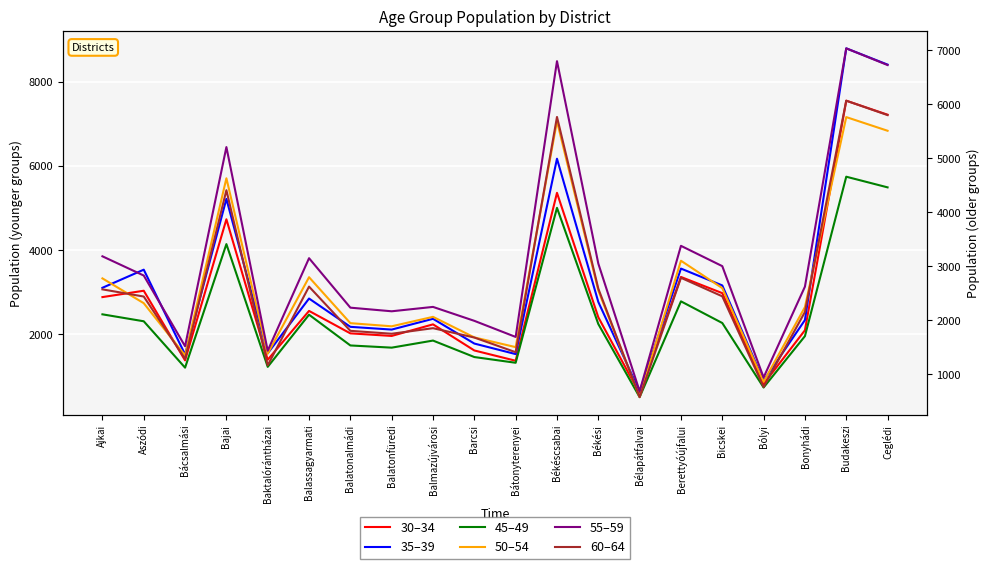

Is the value of 55–59 at Bajai greater than the value of 60–64 at Bicskei?

Yes